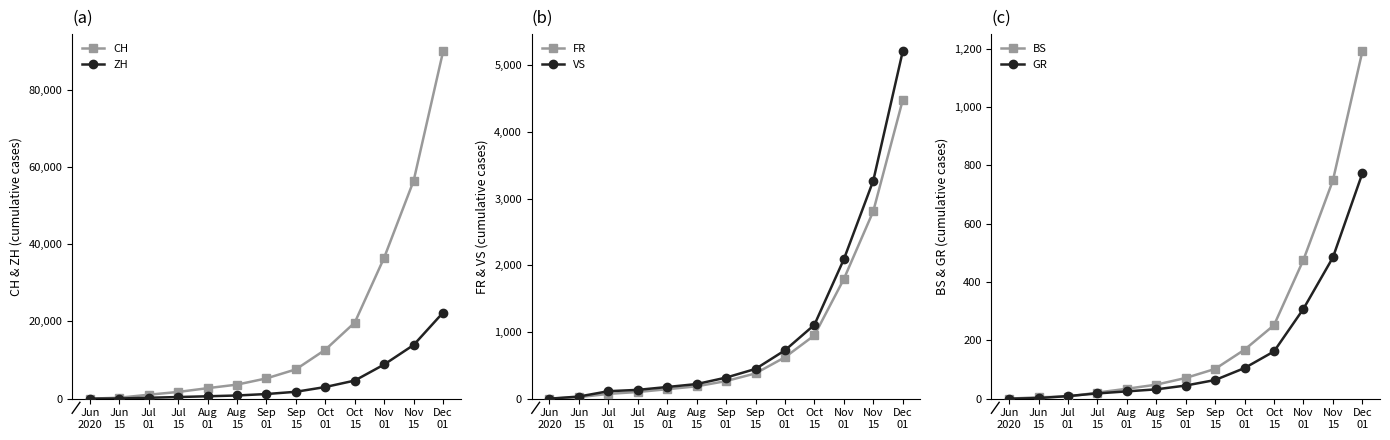

Reading left to right, extract all data points from this chart.

CH: Jun
2020=6	Jun
15=250	Jul
01=1027	Jul
15=1741	Aug
01=2720	Aug
15=3641	Sep
01=5254	Sep
15=7590	Oct
01=12678	Oct
15=19708	Nov
01=36533	Nov
15=56420	Dec
01=89882
ZH: Jun
2020=0	Jun
15=45	Jul
01=237	Jul
15=424	Aug
01=621	Aug
15=826	Sep
01=1201	Sep
15=1786	Oct
01=3020	Oct
15=4689	Nov
01=8852	Nov
15=13902	Dec
01=22291
FR: Jun
2020=0	Jun
15=22	Jul
01=72	Jul
15=100	Aug
01=142	Aug
15=185	Sep
01=264	Sep
15=379	Oct
01=621	Oct
15=949	Nov
01=1793	Nov
15=2810	Dec
01=4476
VS: Jun
2020=0	Jun
15=32	Jul
01=112	Jul
15=132	Aug
01=175	Aug
15=219	Sep
01=316	Sep
15=446	Oct
01=725	Oct
15=1107	Nov
01=2089	Nov
15=3268	Dec
01=5205
BS: Jun
2020=0	Jun
15=5	Jul
01=7	Jul
15=21	Aug
01=34	Aug
15=48	Sep
01=71	Sep
15=102	Oct
01=168	Oct
15=252	Nov
01=476	Nov
15=748	Dec
01=1190
GR: Jun
2020=0	Jun
15=2	Jul
01=9	Jul
15=18	Aug
01=25	Aug
15=32	Sep
01=45	Sep
15=64	Oct
01=105	Oct
15=162	Nov
01=308	Nov
15=484	Dec
01=772